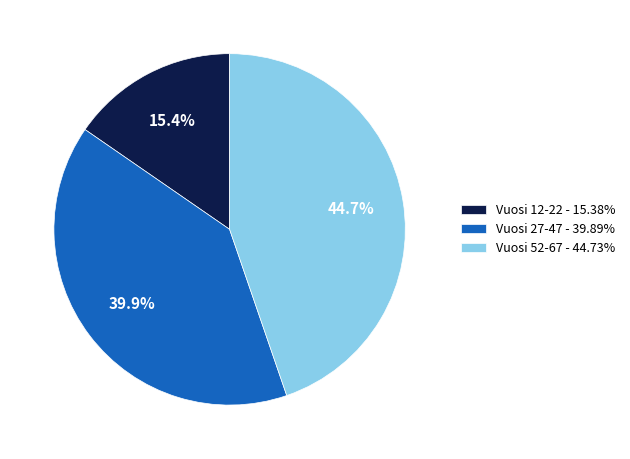

How many slices are in this pie chart?

3